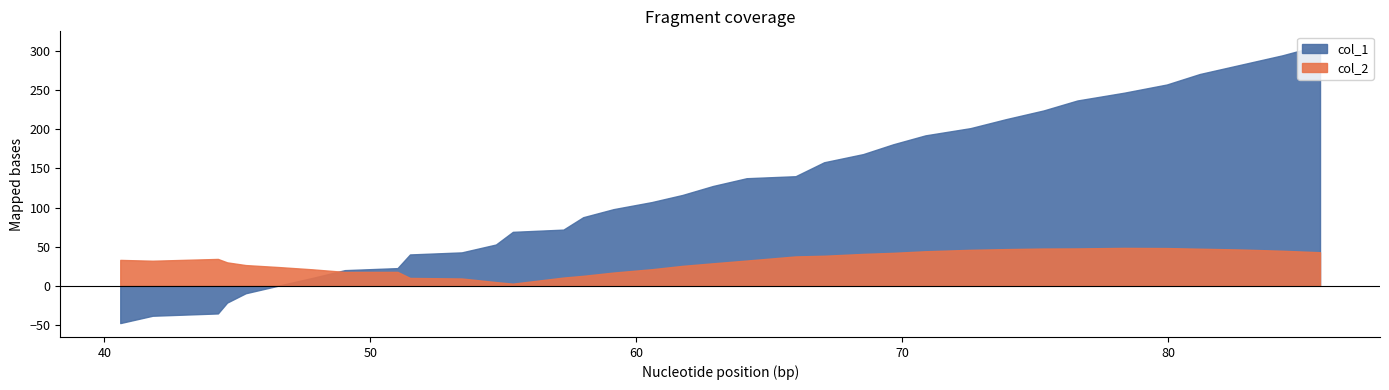

What is the minimum value shown in the chart?

-47.6